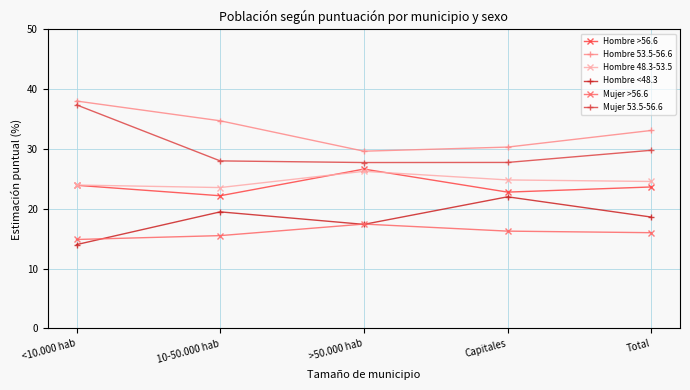

True or false: Hombre 48.3-53.5 and Hombre 53.5-56.6 cross at least once.

False